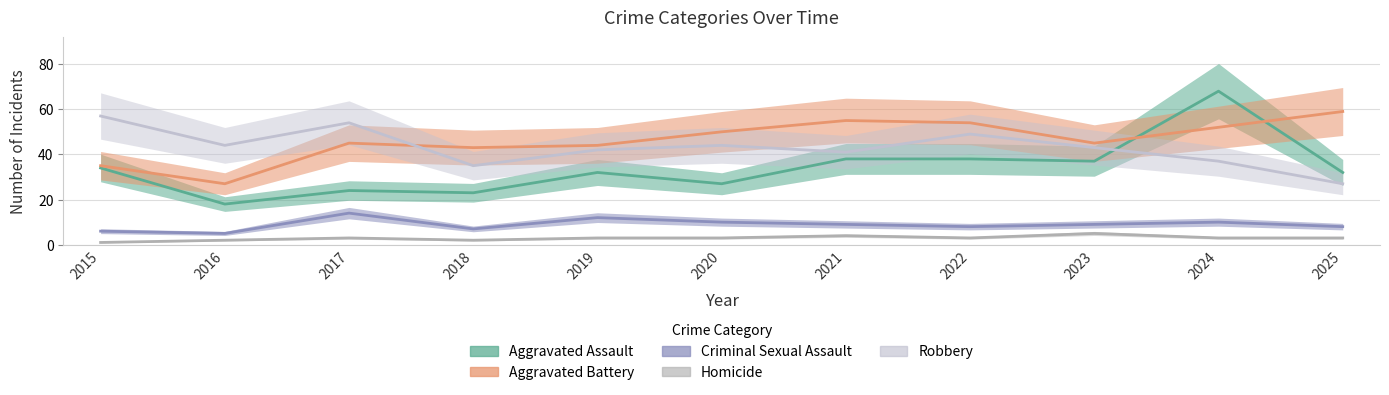

True or false: Aggravated Battery and Homicide intersect in this chart.

False